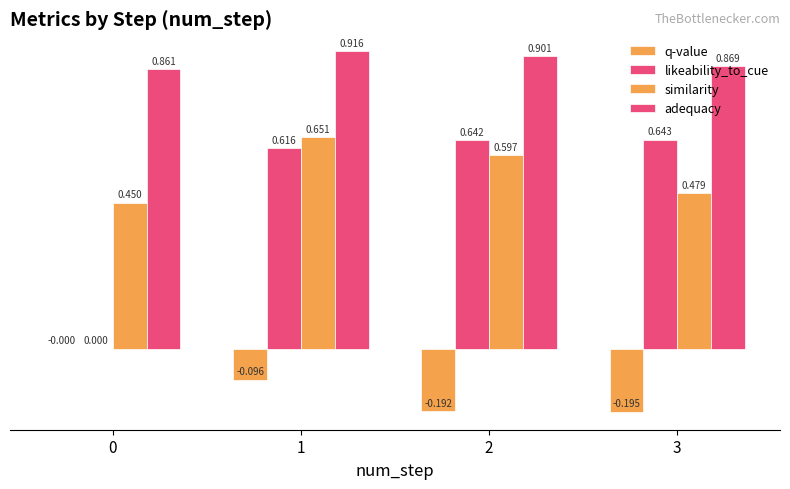

Count the number of data series in this chart.

4